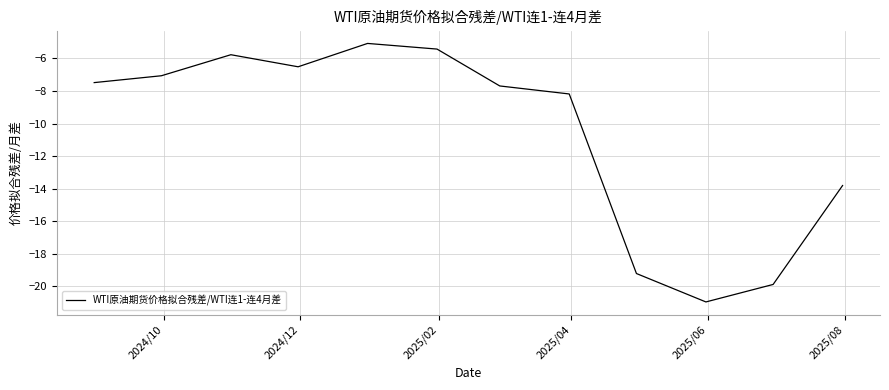

What is the minimum value shown in the chart?

-21.0